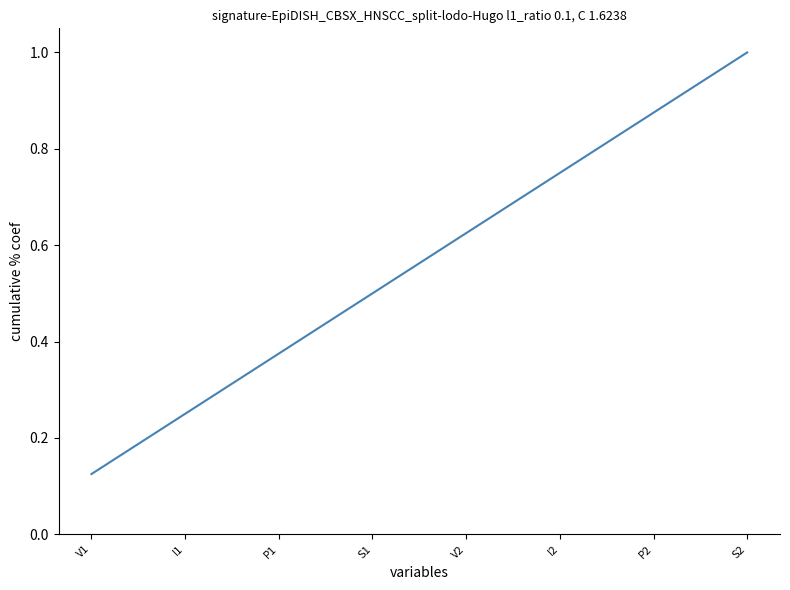

Which label corresponds to the largest value in the chart?

S2